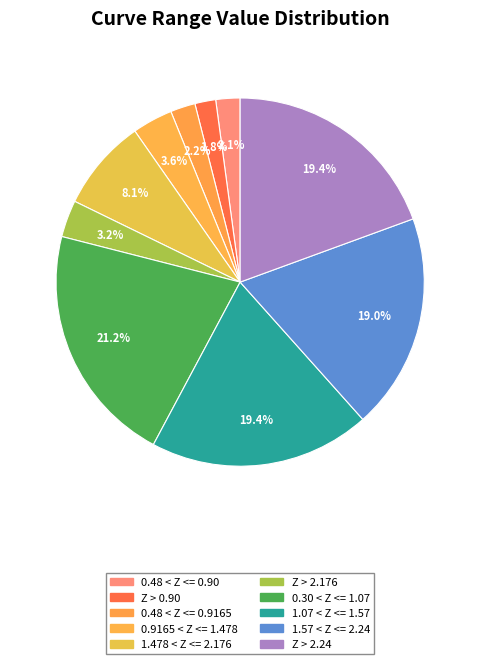

To the nearest percent, what is the combined percentage of 0.9165 < Z <= 1.478 and 0.48 < Z <= 0.9165?

6%